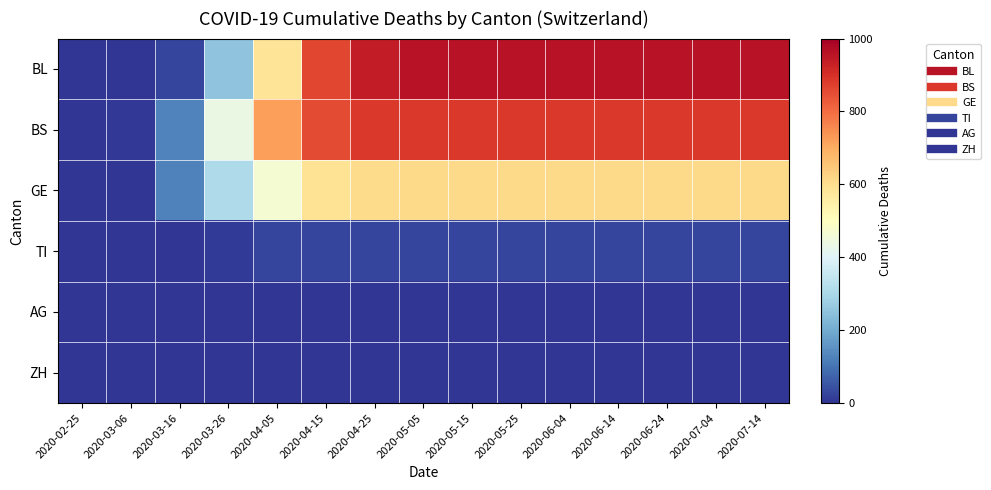

At which category is the sum across all series the highest?

2020-05-05